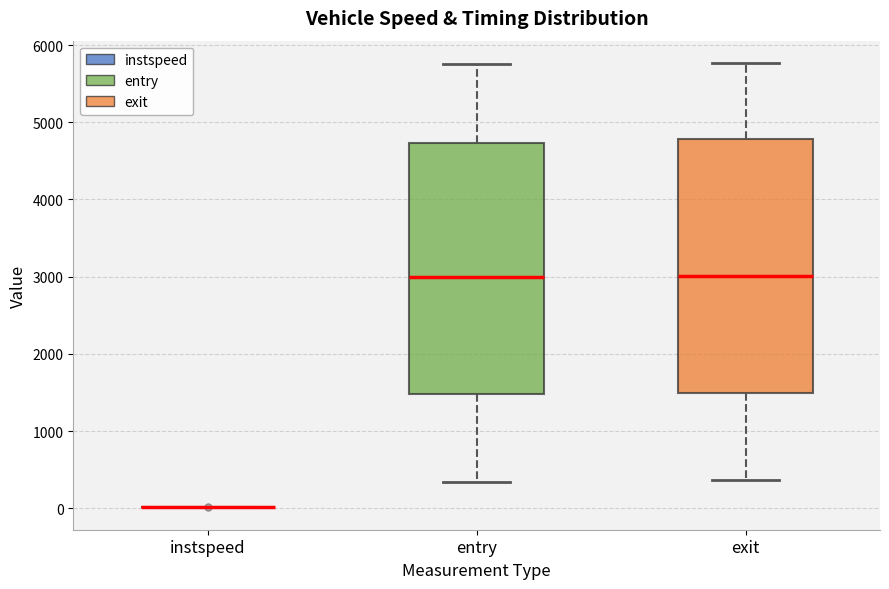

Reading left to right, read every box against the y-axis: the position of its median line, the range the box covers, and the ends of its whiskers. The values are not printed on the chart, so give them approximately, as read against the axis.

instspeed: box collapsed to a line at 0, whiskers 0 to 0
entry: median 3000, box 1500 to 4700, whiskers 300 to 5800
exit: median 3000, box 1500 to 4800, whiskers 400 to 5800